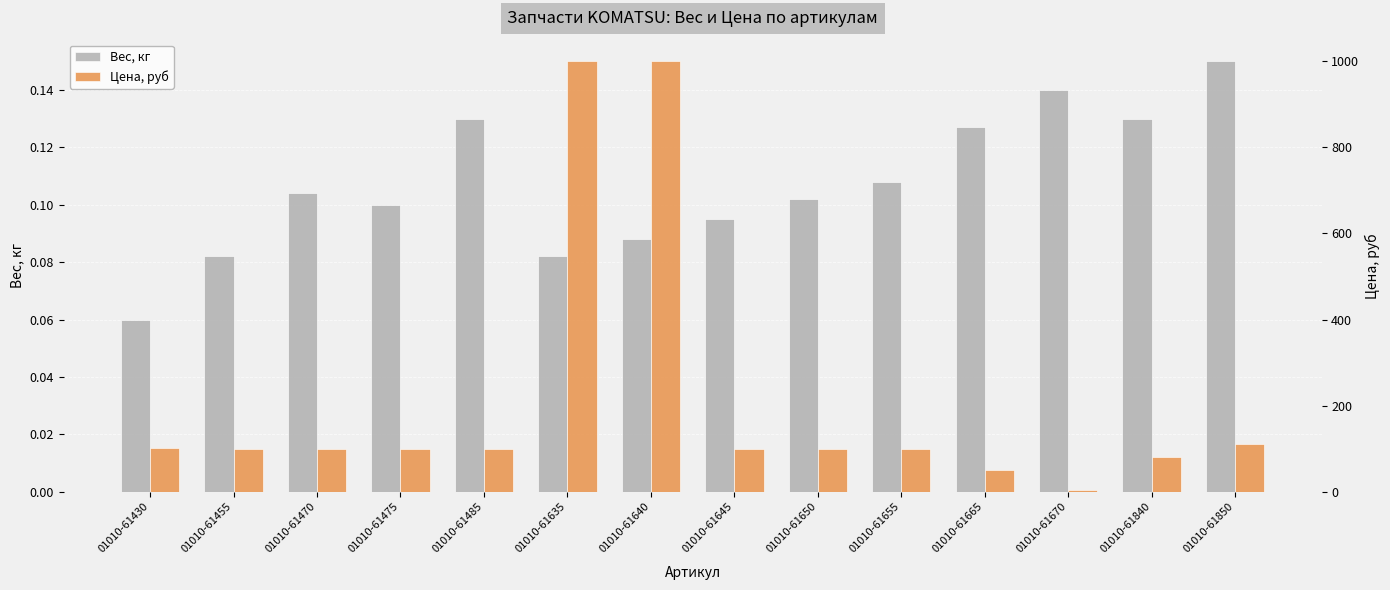

Rank the series by their average value, from highest to lowest.

Цена, руб, Вес, кг